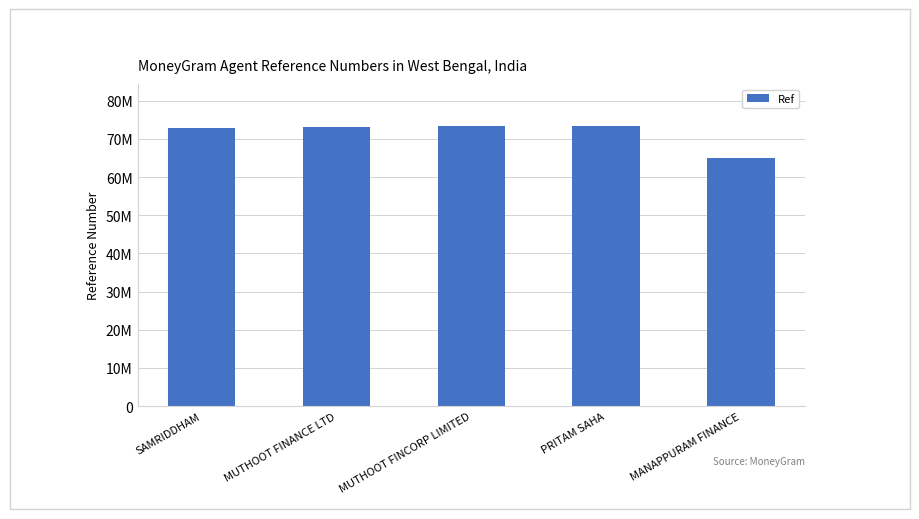

Reading right to left, list all the values displayed in this chart.

64978110	73399489	73323086	73257806	72864601